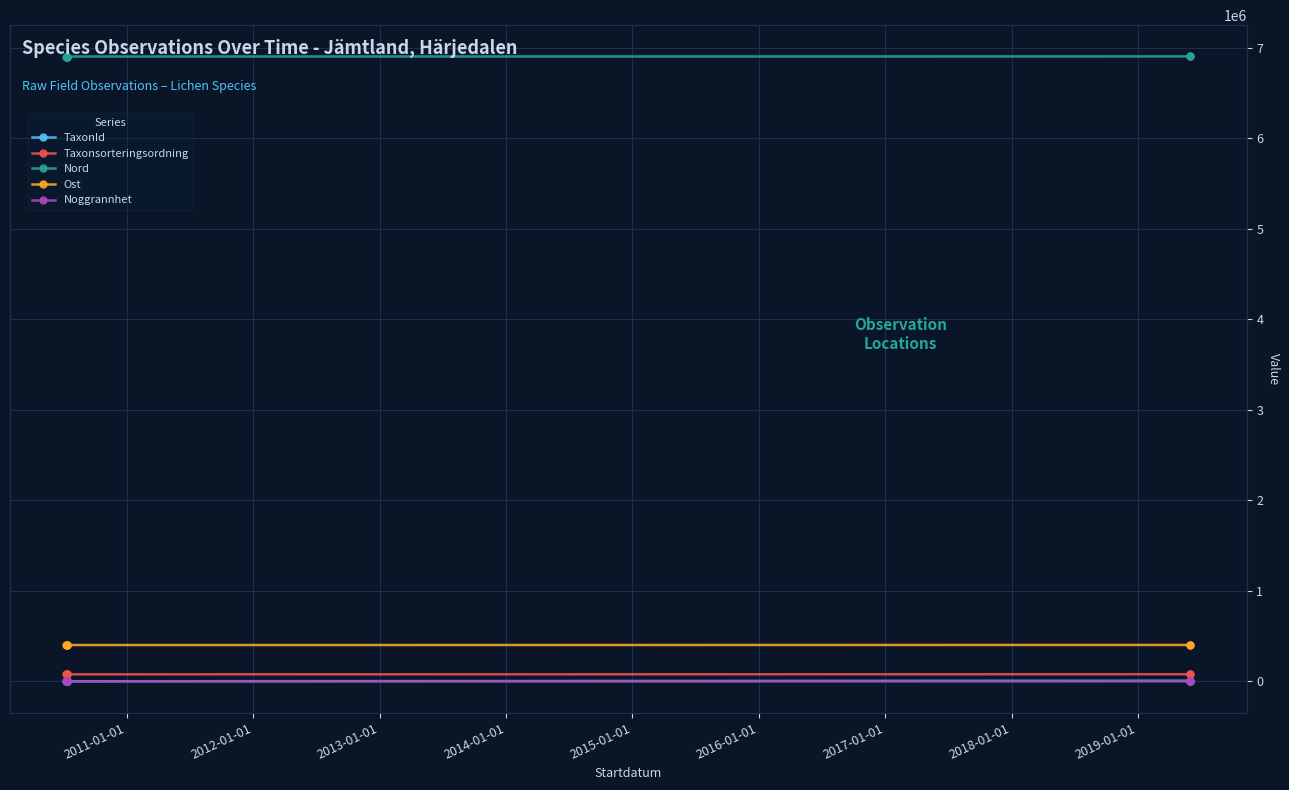

What is the difference between the maximum and minimum values in the Nord series?

1142.6